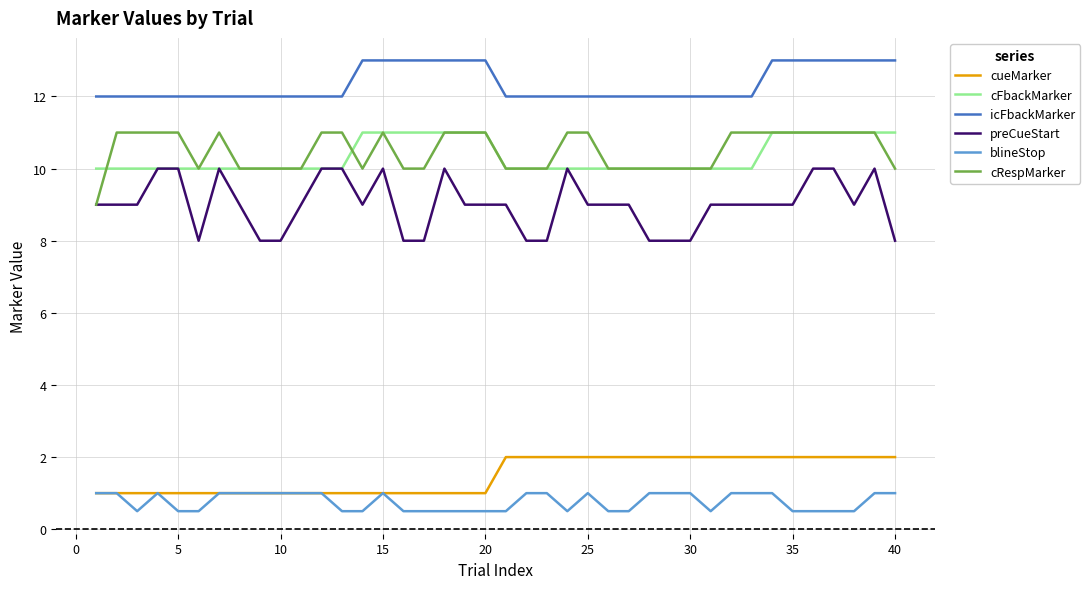

Which series has the largest total across all categories?

icFbackMarker